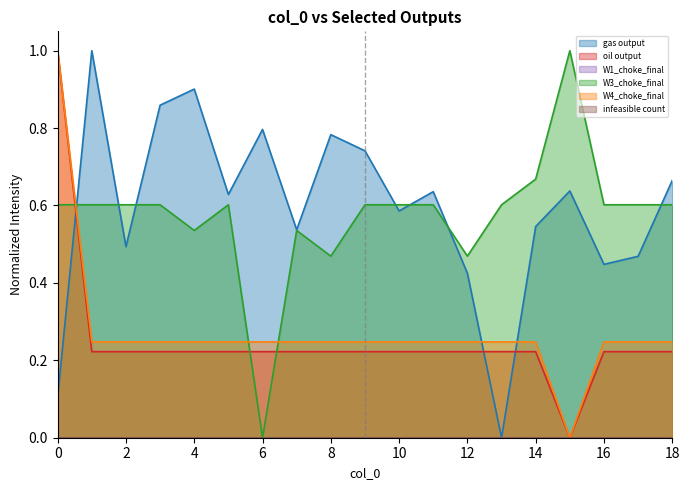

What is the difference between the highest and lowest values at 10?

0.4